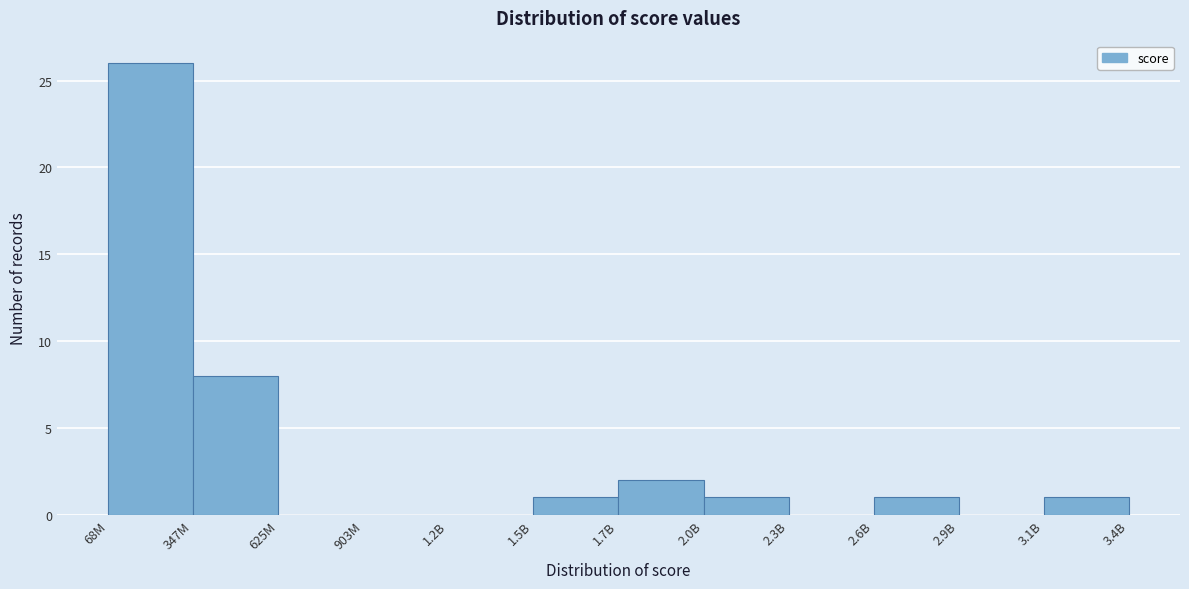

Reading left to right, what are all the values shown in this chart?

68M=26	347M=8	625M=0	903M=0	1.2B=0	1.5B=1	1.7B=2	2.0B=1	2.3B=0	2.6B=1	2.9B=0	3.1B=1